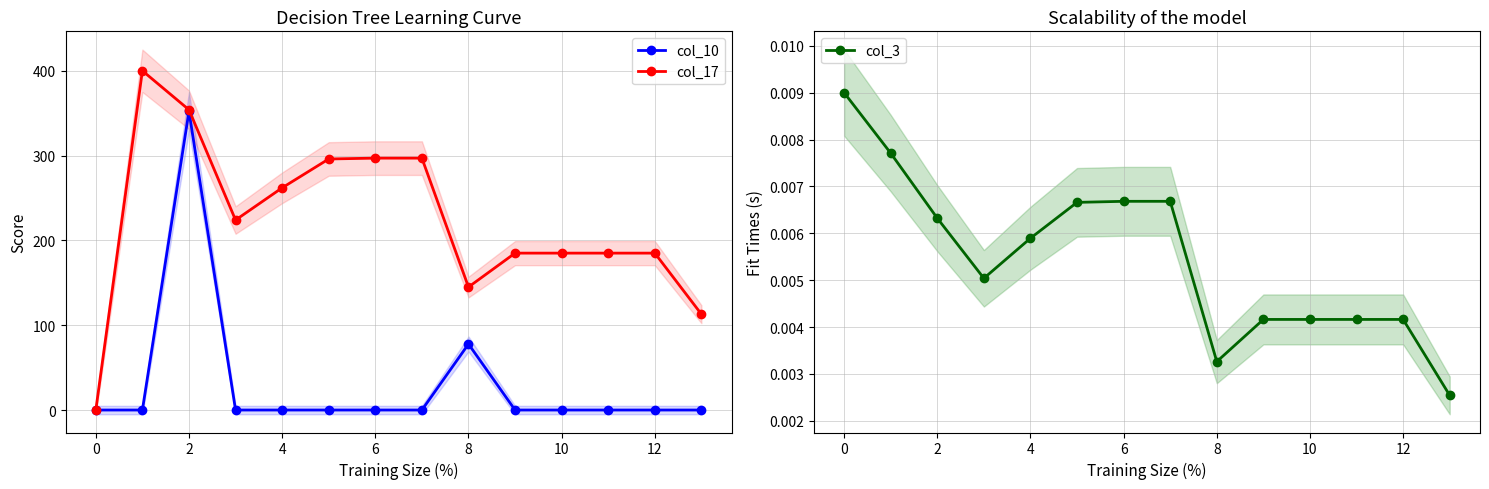

After their last crossing, which series has the higher values: col_17 or col_3?

col_17